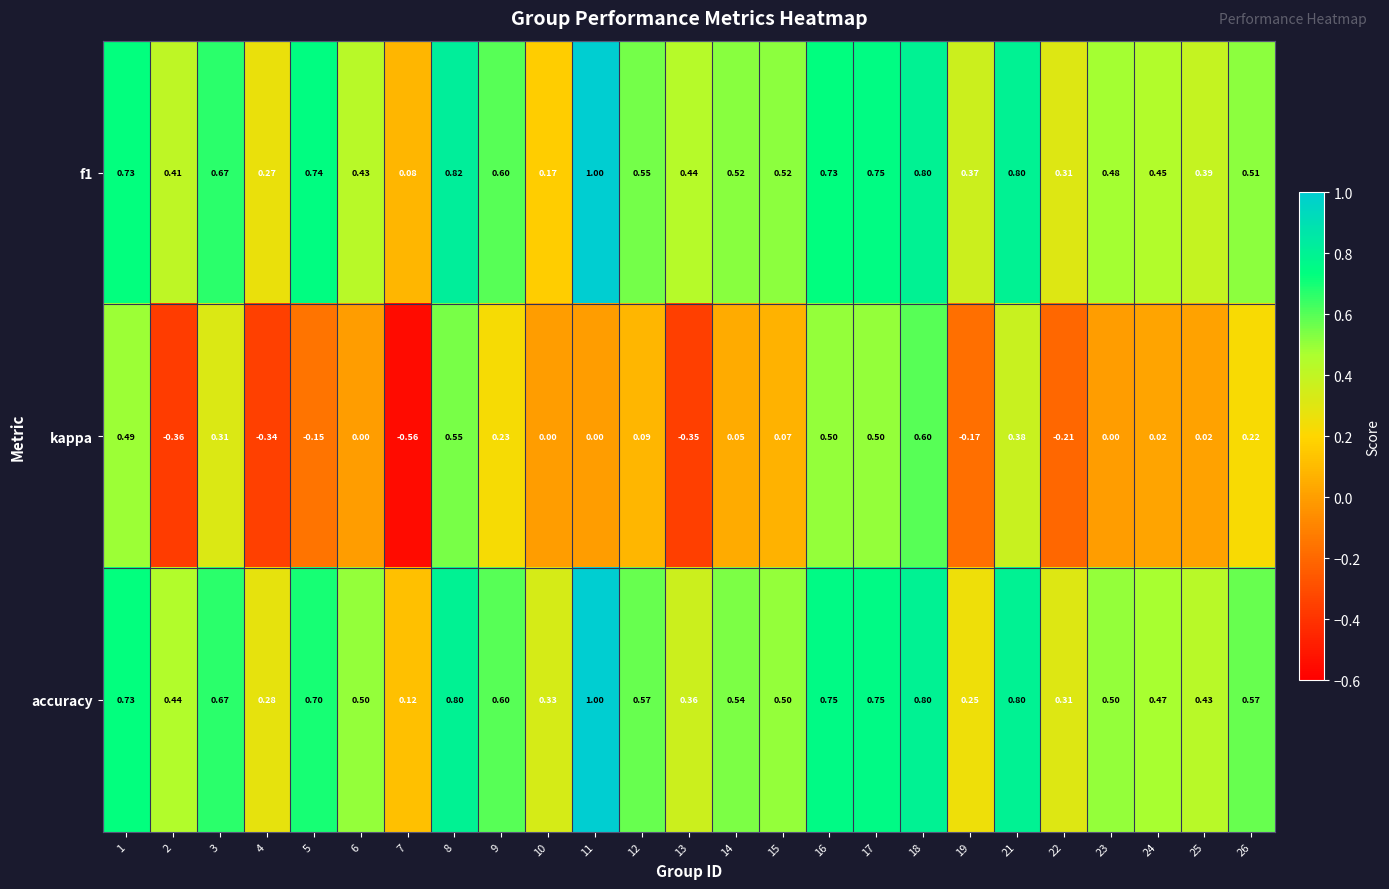

Which series has the widest spread of values?

kappa